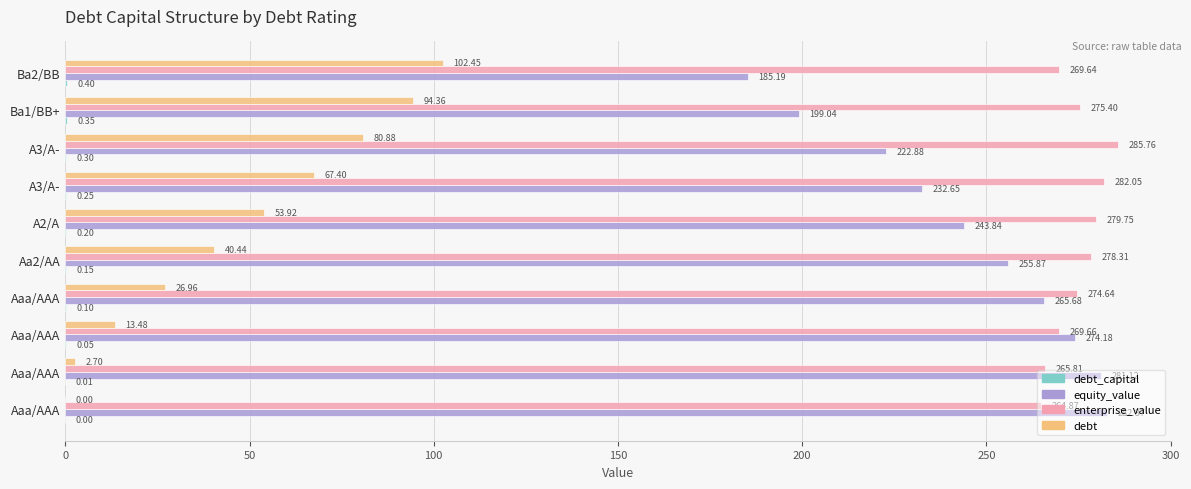

Count the number of data series in this chart.

4